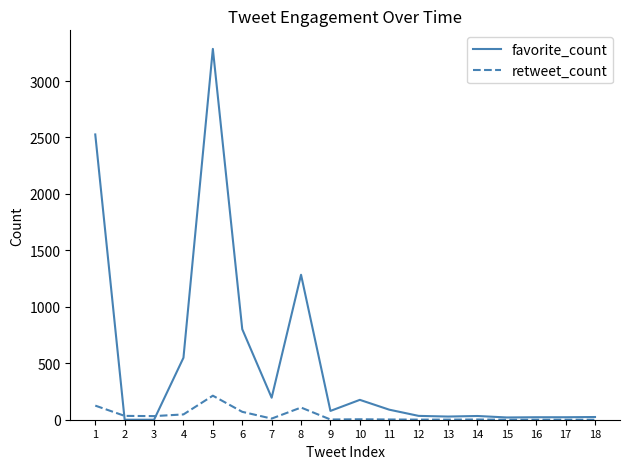

Which series has the widest spread of values?

favorite_count